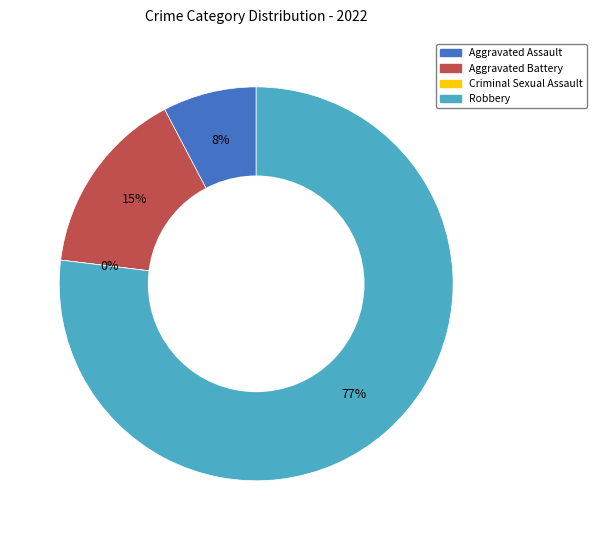

To the nearest percent, what percentage of the pie is Robbery?

77%